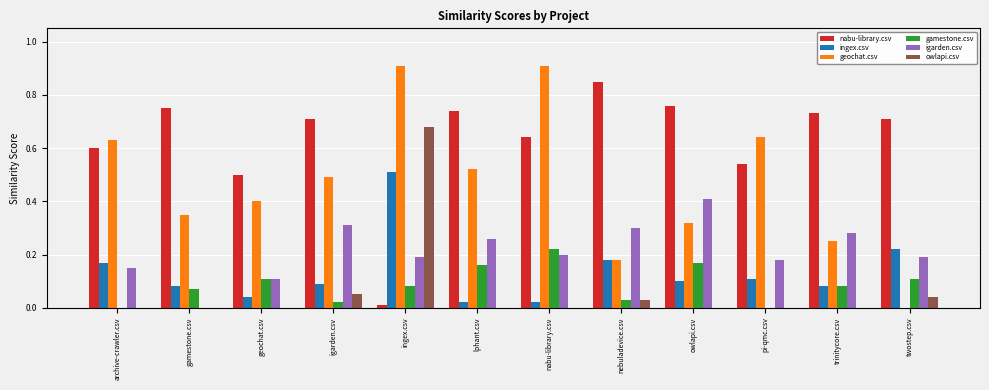

What are all the series names shown in the legend?

nabu-library.csv, ingex.csv, geochat.csv, gamestone.csv, igarden.csv, owlapi.csv